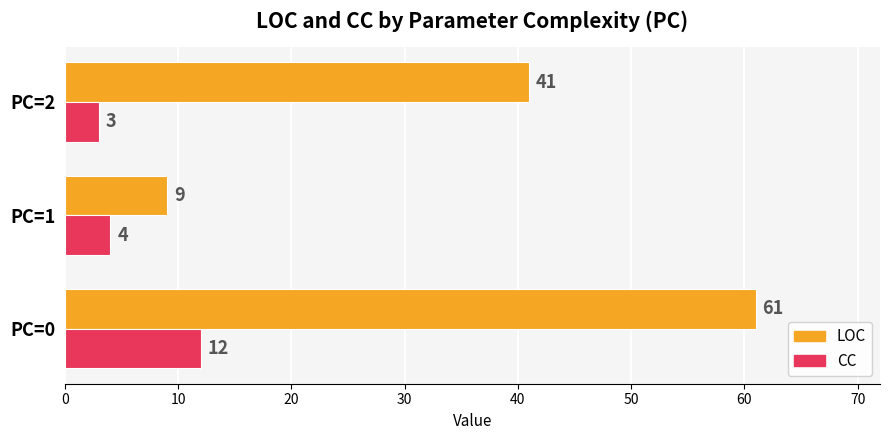

List the labels in order of LOC value, smallest first.

PC=1, PC=2, PC=0